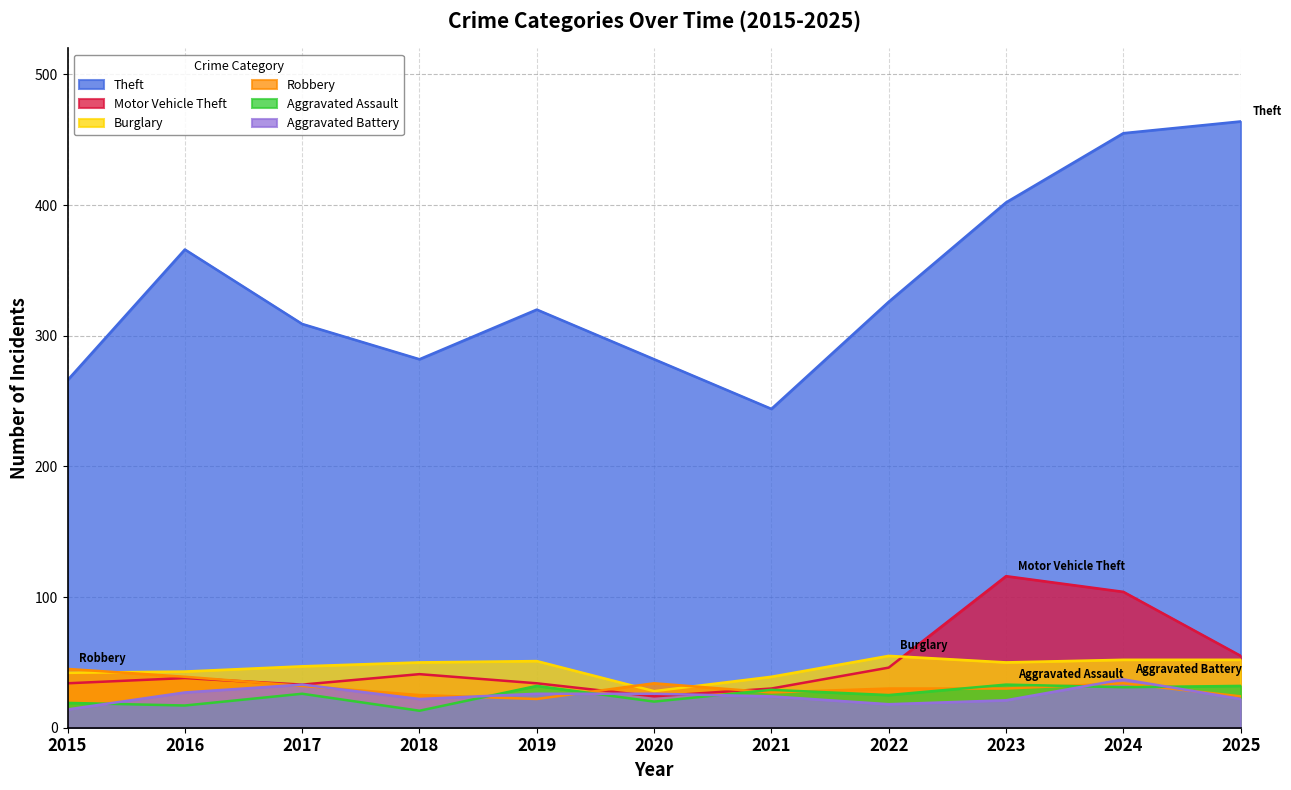

What value does the Motor Vehicle Theft series have at 2019, to the nearest 10?

30